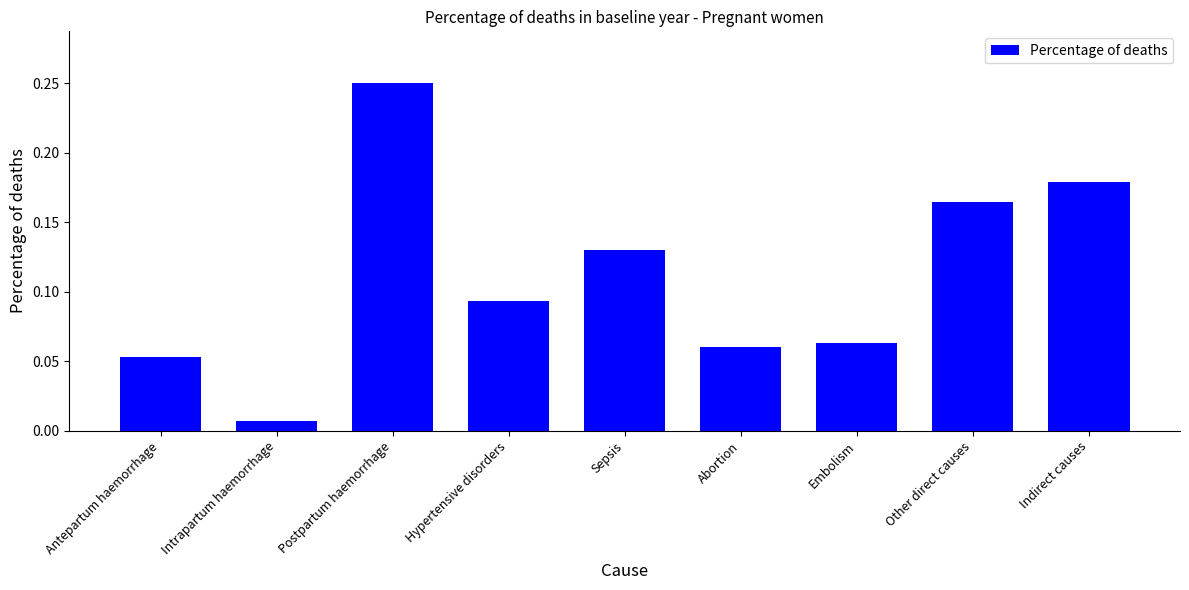

How many bars are there in total?

9